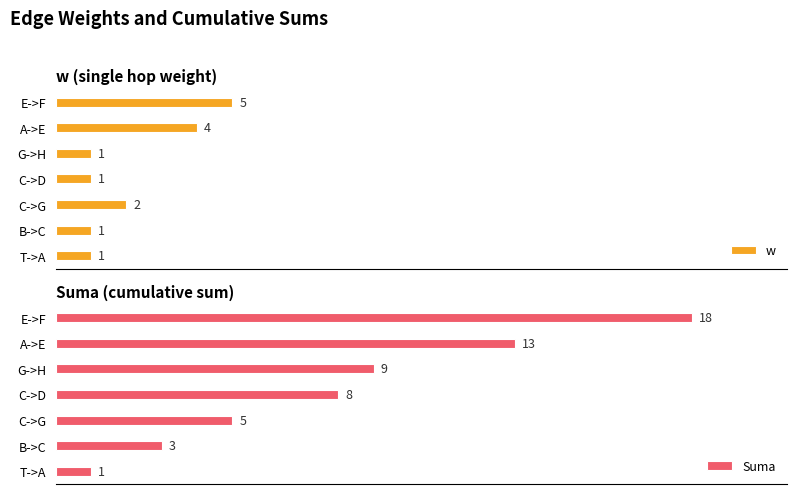

Where is w nearest to the value 3?

C->G